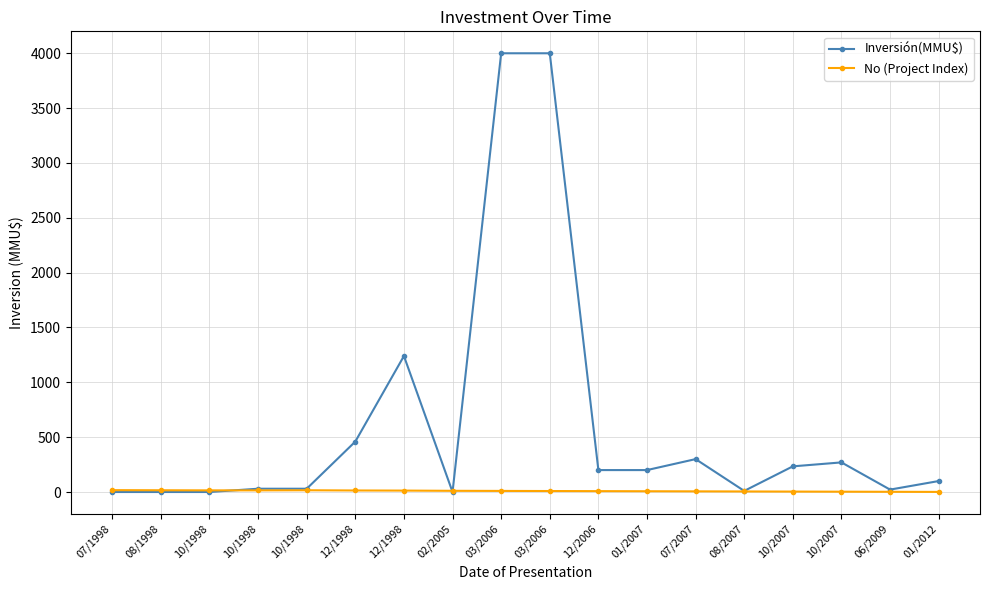

Is this an area chart (filled region under the line)?

No